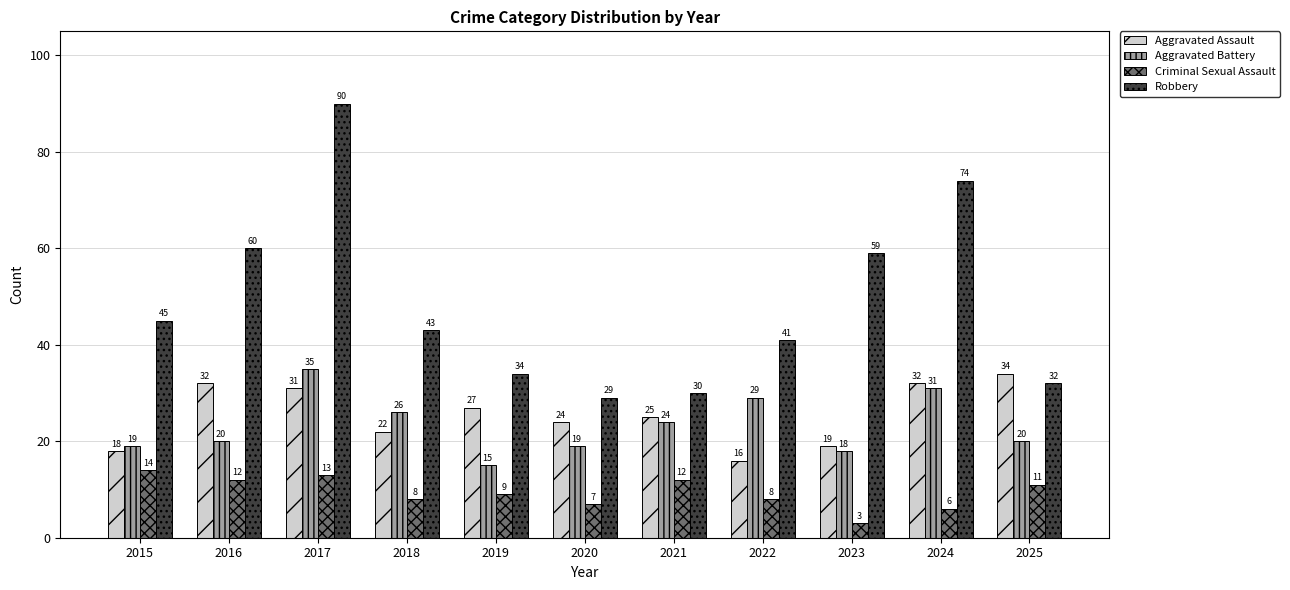

What is the sum of all Criminal Sexual Assault values?

103